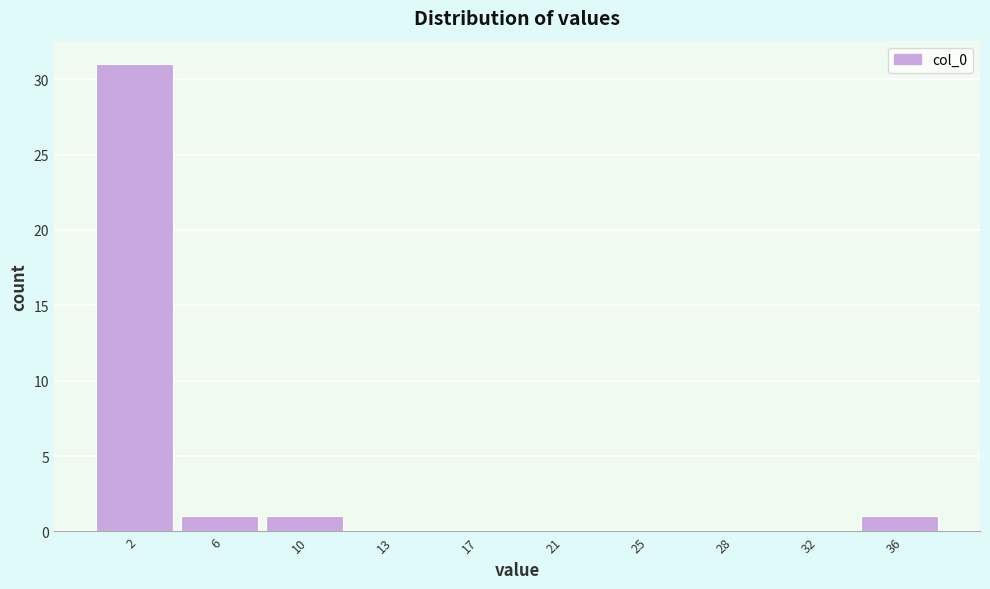

Reading left to right, list all the values displayed in this chart.

2=31	6=1	10=1	13=0	17=0	21=0	25=0	28=0	32=0	36=1